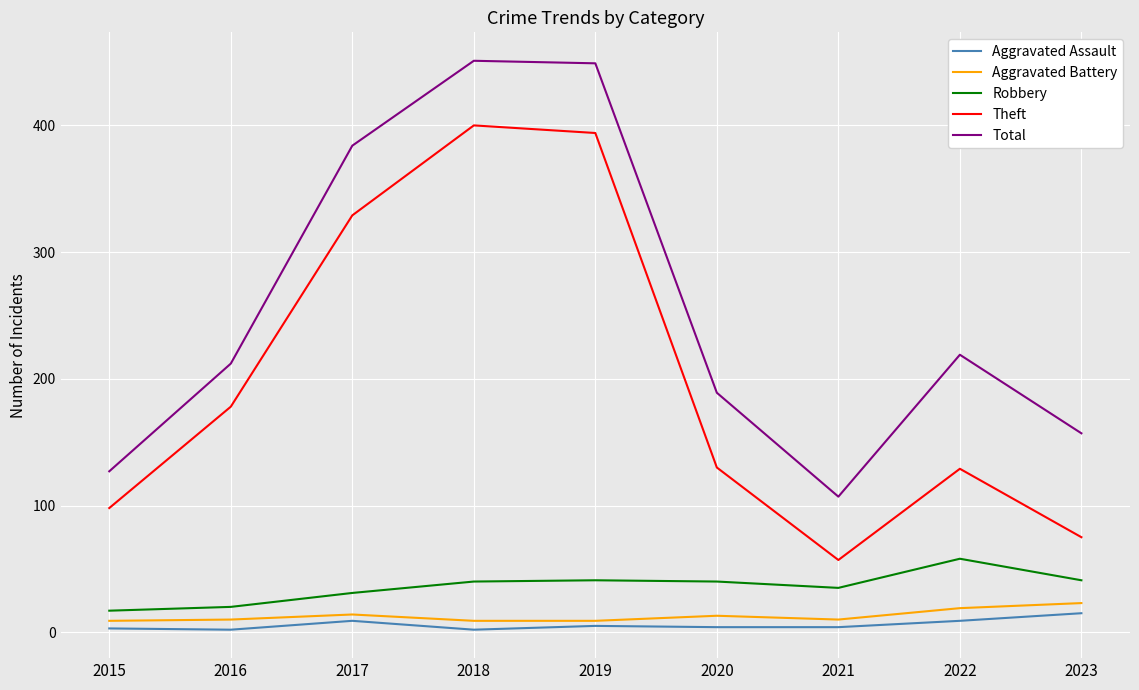

True or false: Aggravated Battery has a value of 23 at 2023.

True